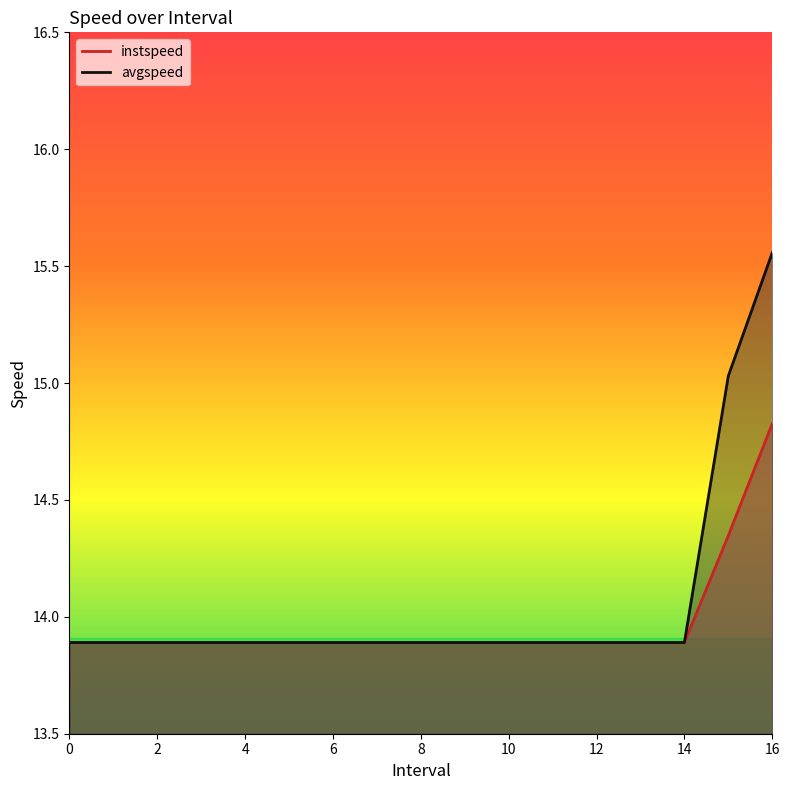

What is the approximate value of instspeed line at 15?

14.3